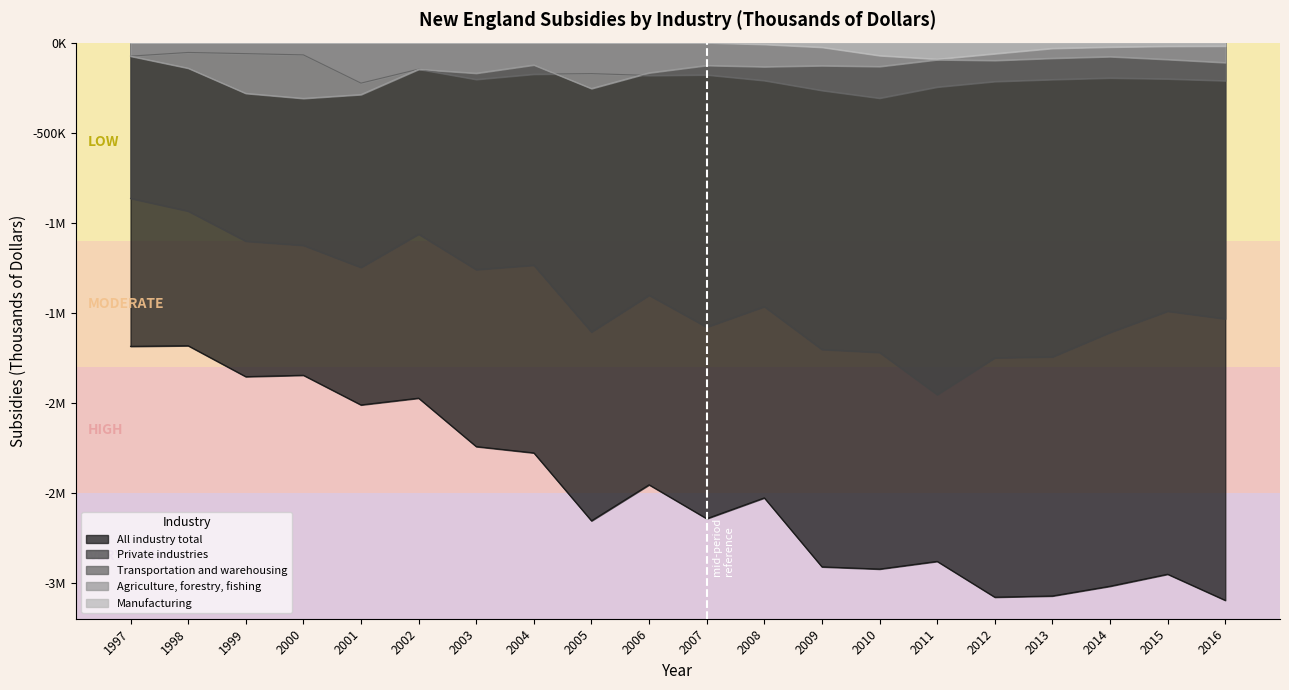

True or false: Private industries and Agriculture, forestry, fishing intersect in this chart.

False